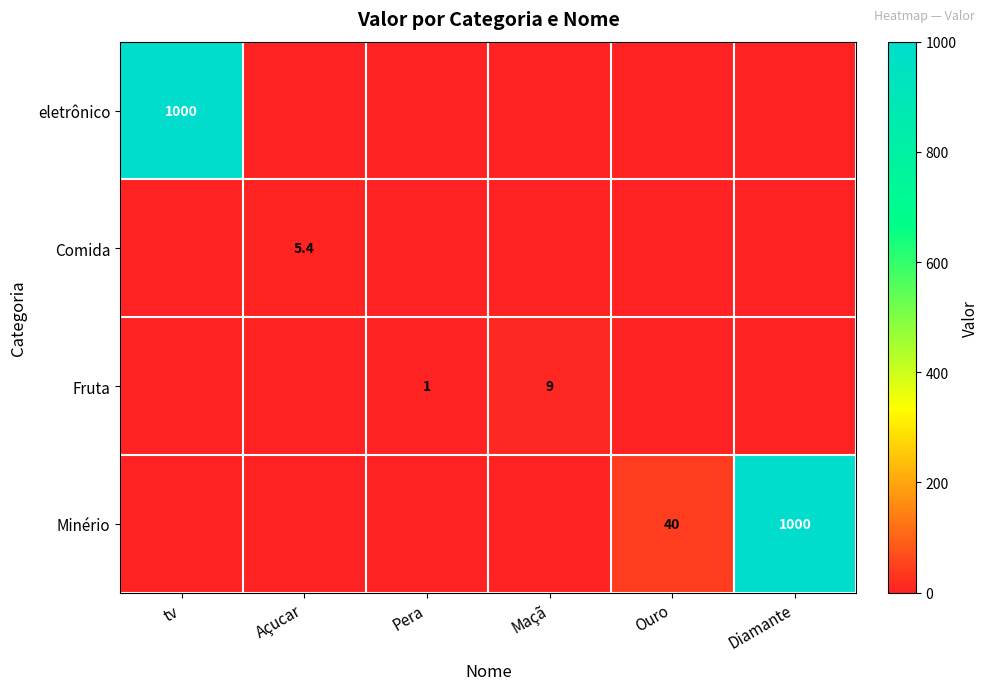

True or false: Fruta has a value of 4.0 at Maçã.

False